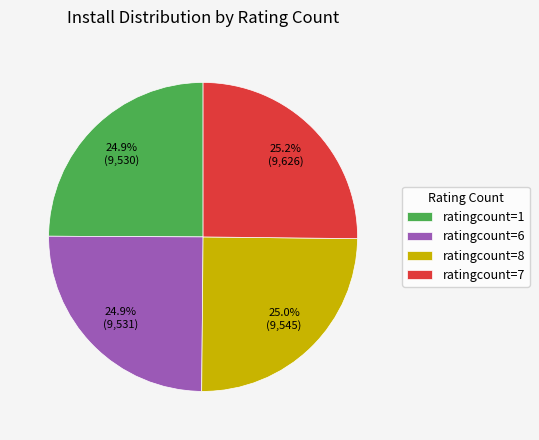

Does ratingcount=7 account for over 50% of the chart?

No